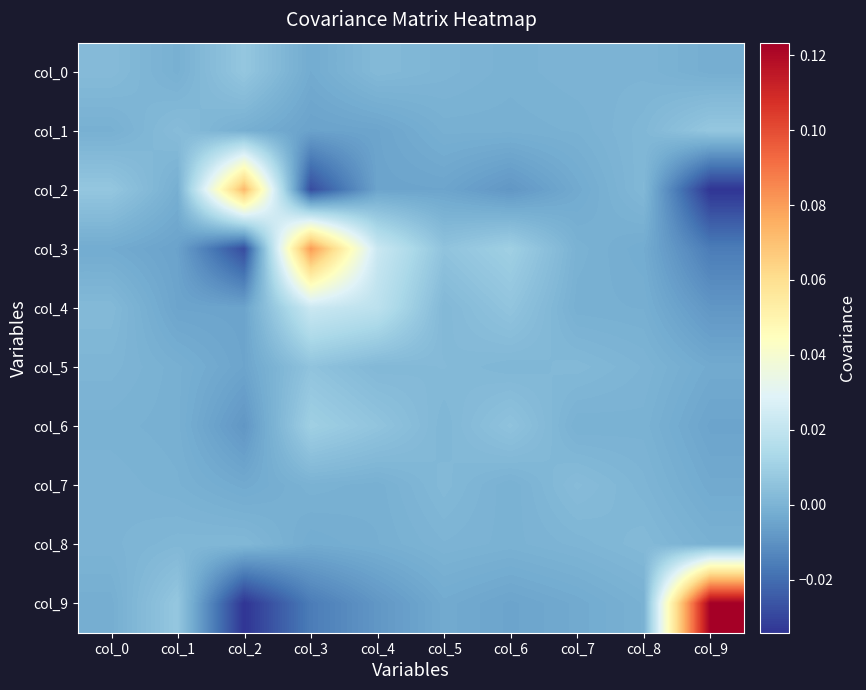

What is the spread (max minus min) of values at col_9?

0.2